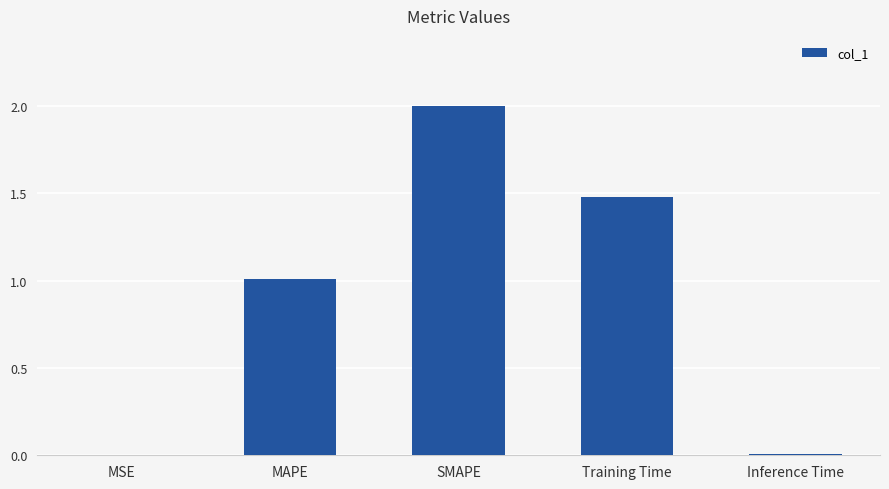

What is the maximum value shown in the chart?

2.0